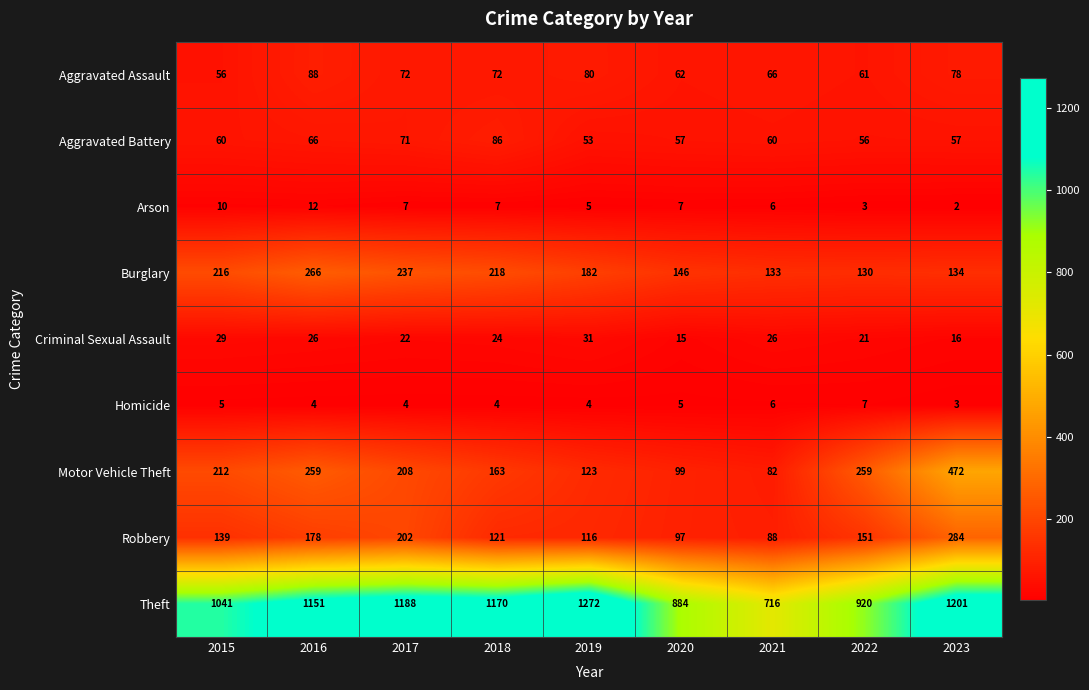

Which category has the highest value across all series?

2019